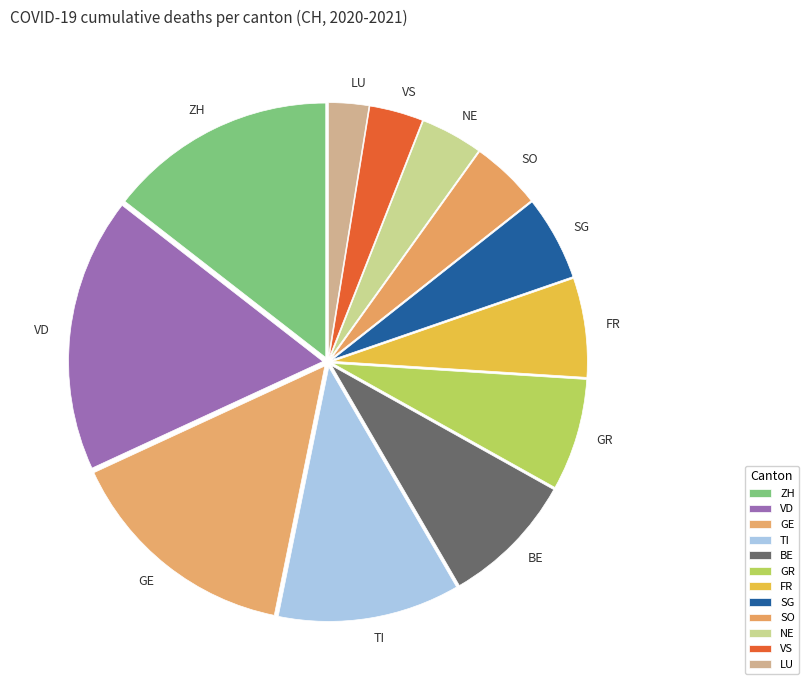

Which category has the biggest portion of the pie?

VD